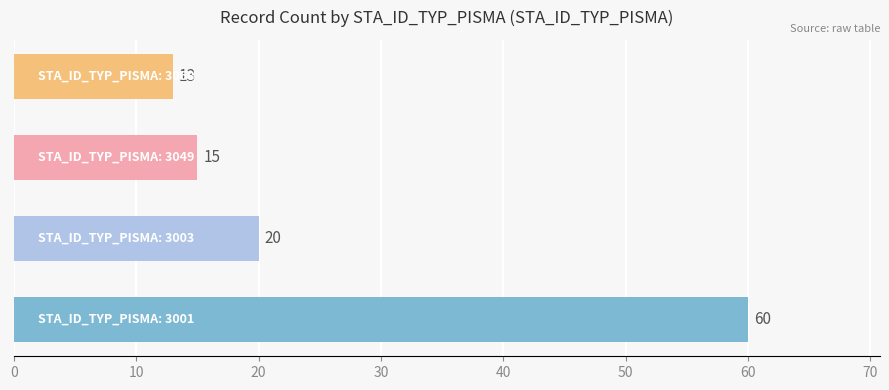

What is the sum of all values?

108